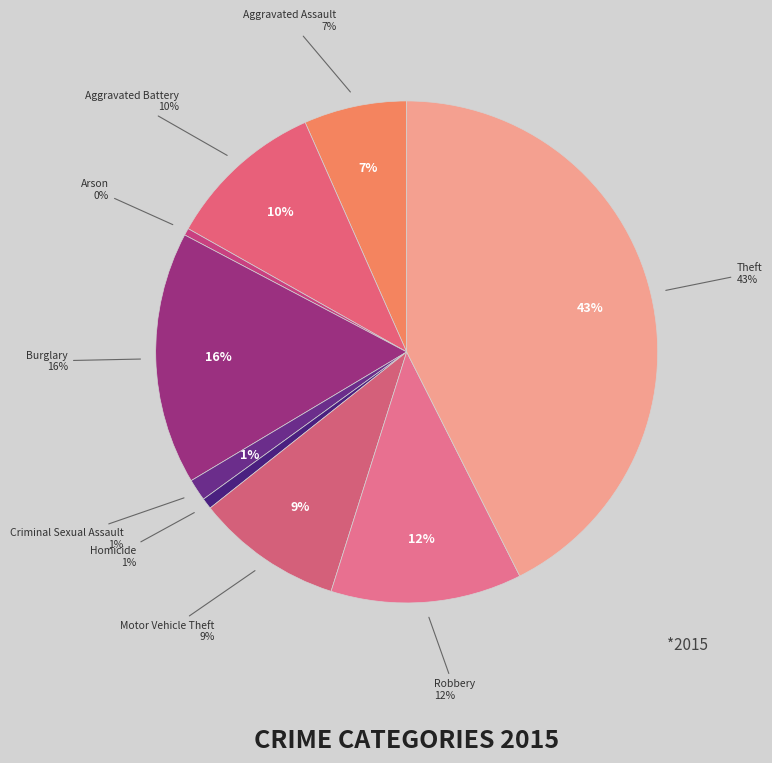

How much of the chart is everything except Motor Vehicle Theft?

90.6%